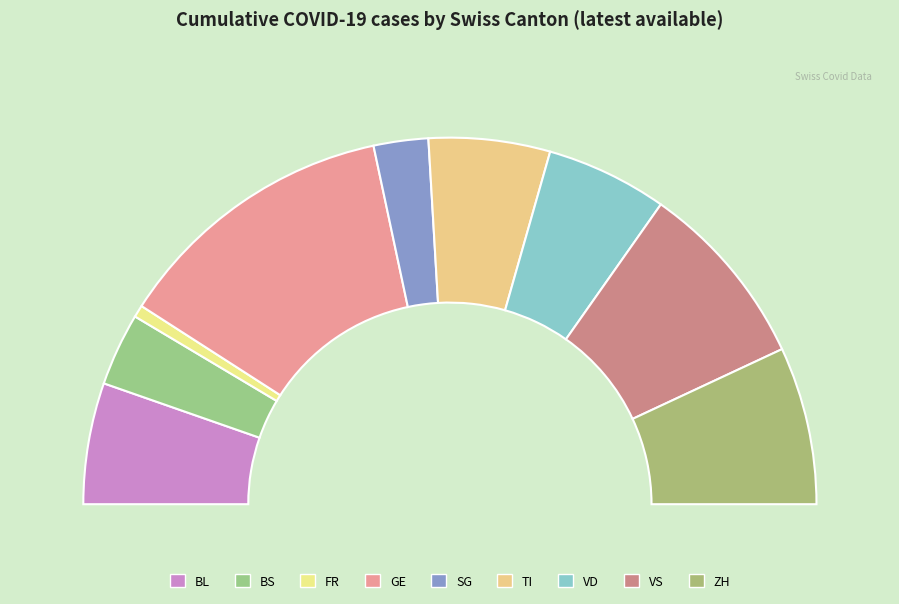

What is the change in value from TI to VS?

+11